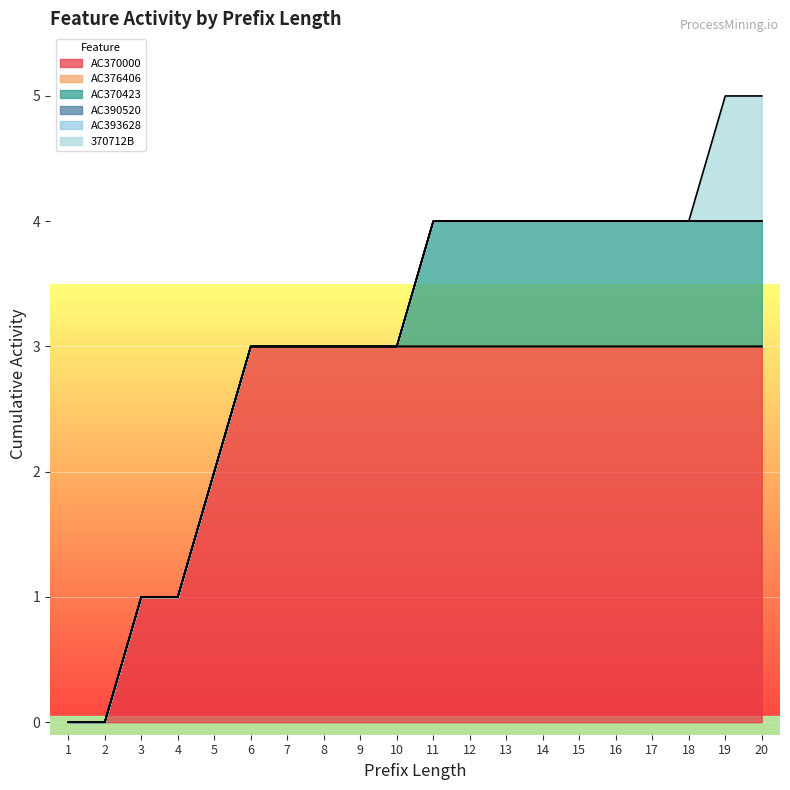

What is the difference between the second highest and second lowest values in the AC370000 series?

3